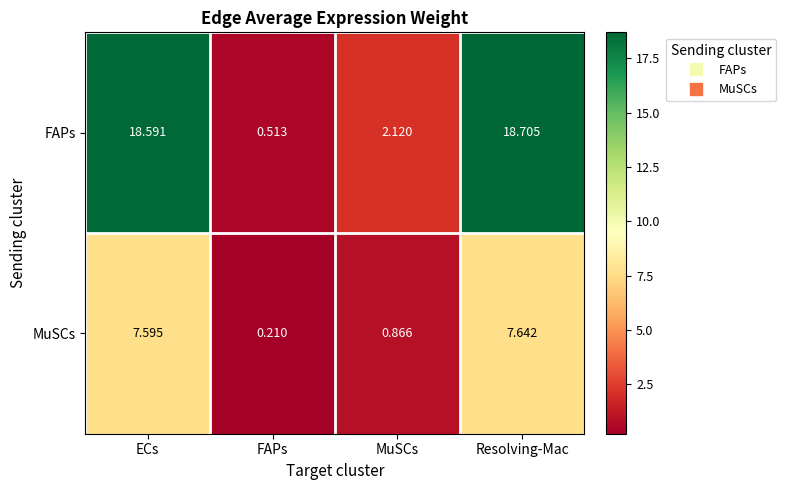

At which category is the sum across all series the highest?

Resolving-Mac